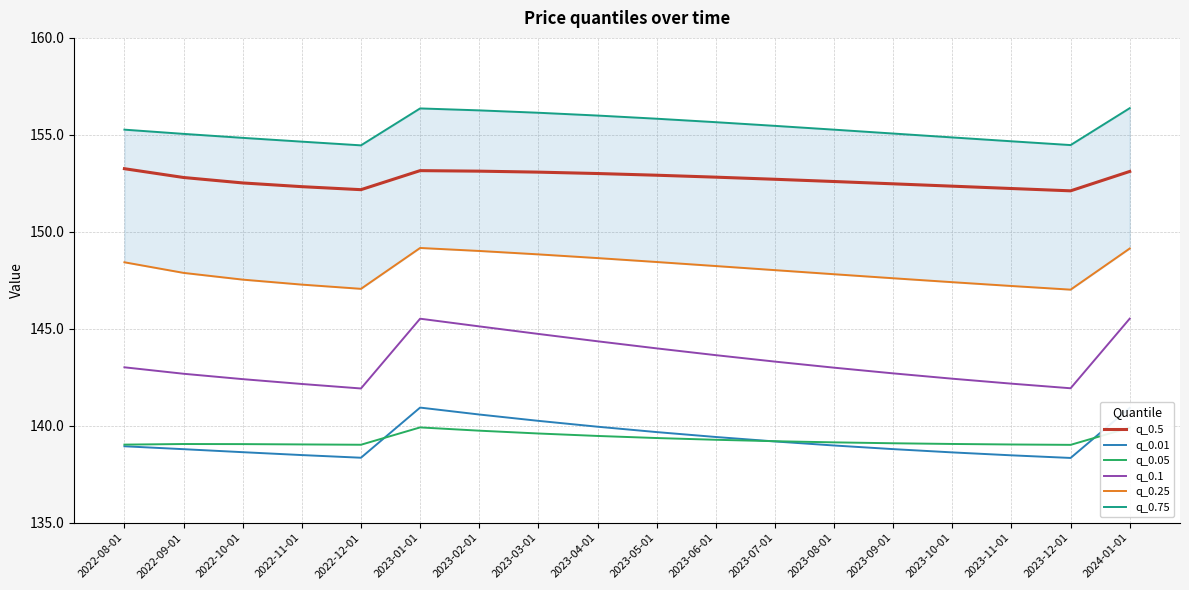

At how many categories does at least one series exceed 143?

18